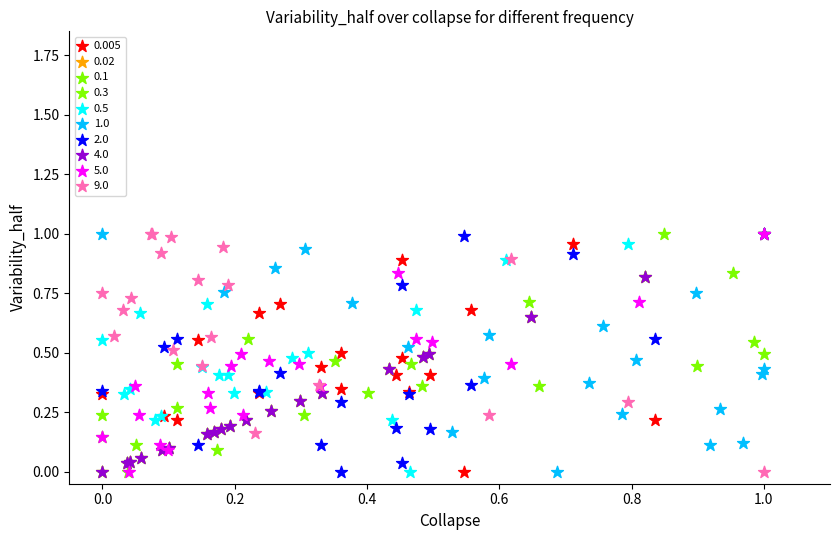

What are all the series names shown in the legend?

0.005, 0.02, 0.1, 0.3, 0.5, 1.0, 2.0, 4.0, 5.0, 9.0